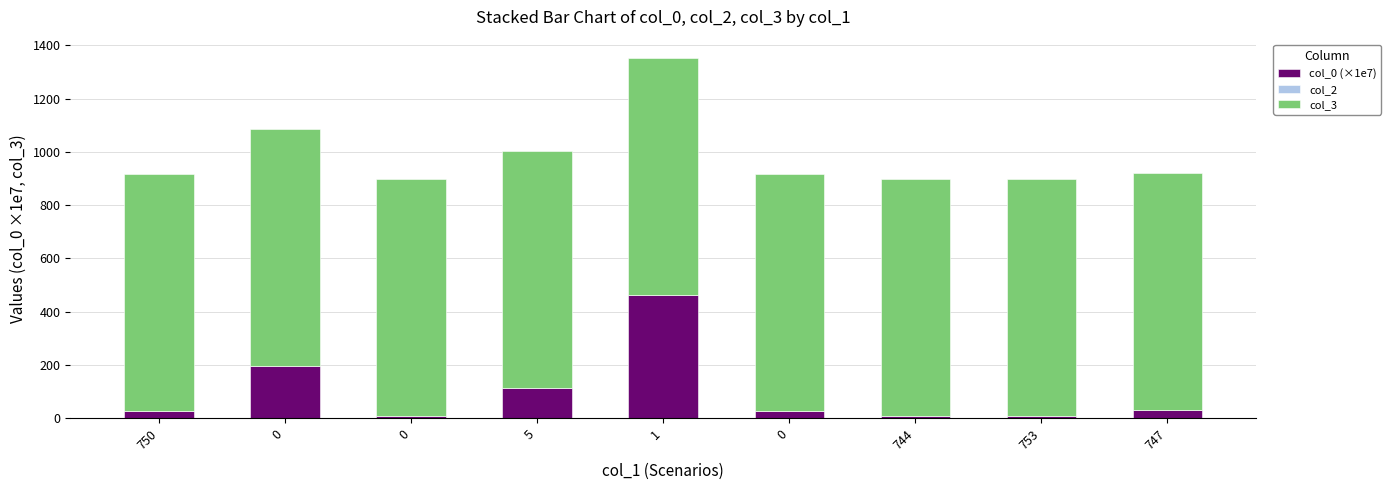

Between 747 and 750, which is larger?

747